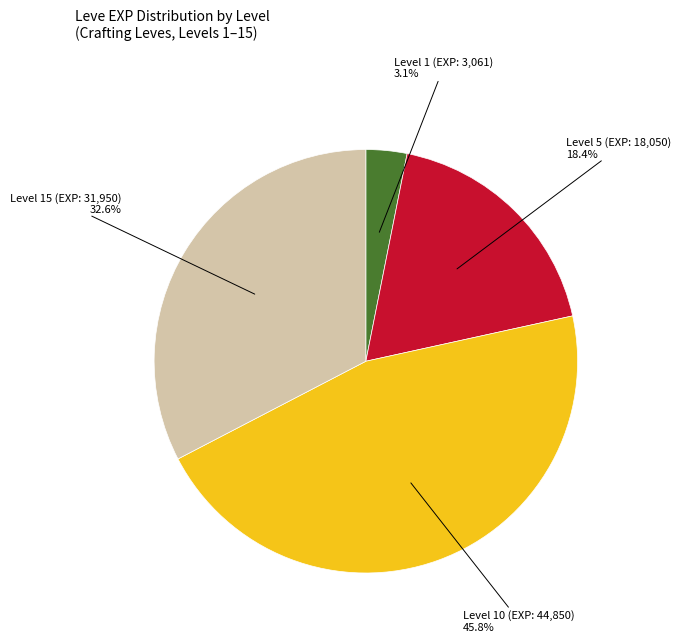

Is there any slice that represents more than half of the pie?

No